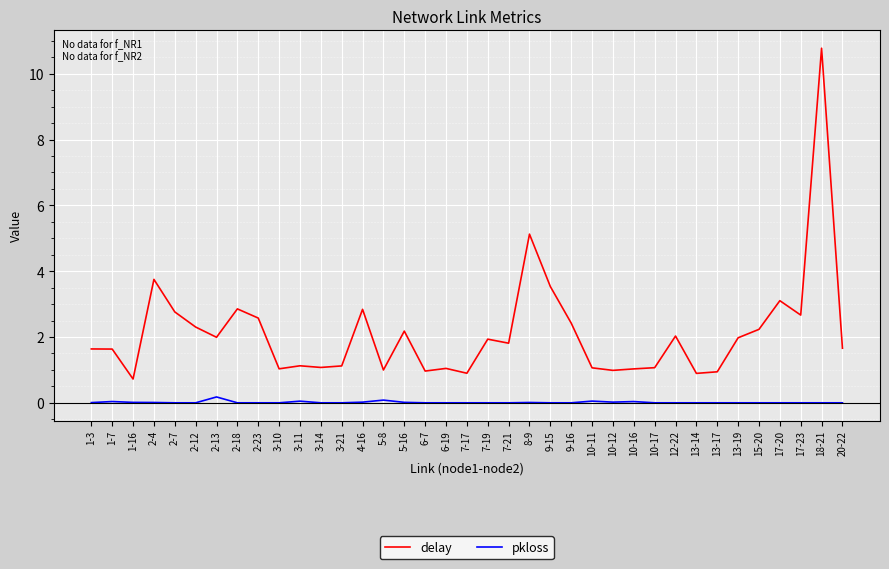

True or false: delay has a value of 3.0 at 7-21.

False